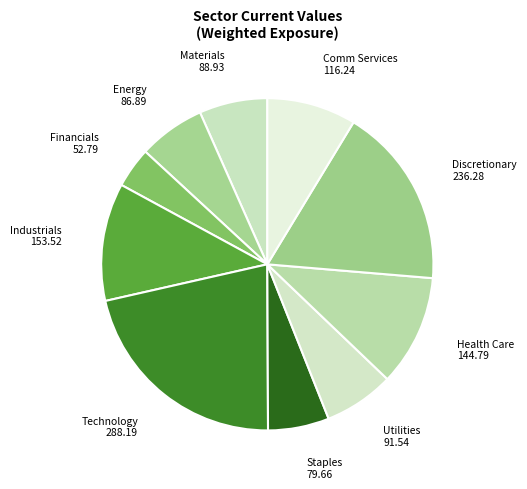

Approximately how many times larger is the value at Industrials compared to Staples?

1.9